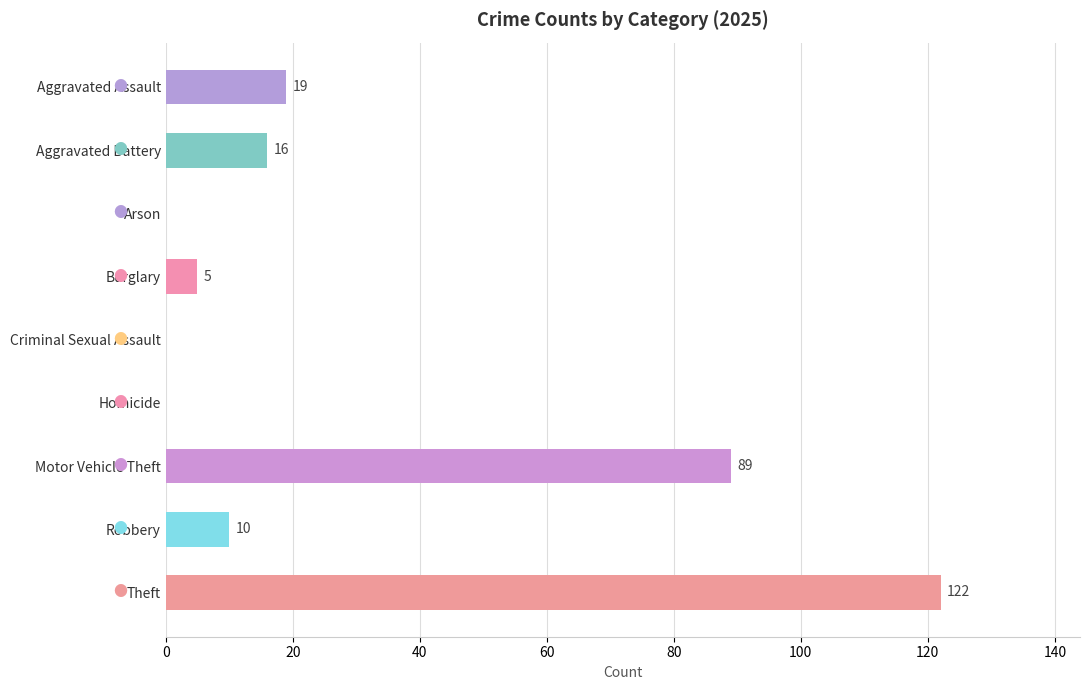

Is it true that the value at Motor Vehicle Theft is 156?

False